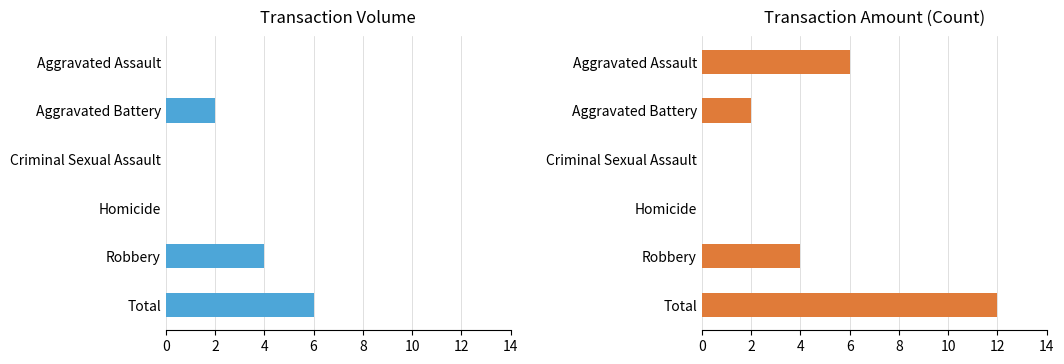

What position from the right is Homicide?

3